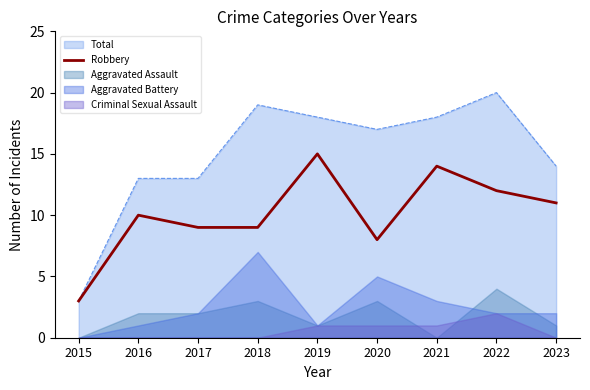

The chart shows a value of 6 at 2023. True or false?

False